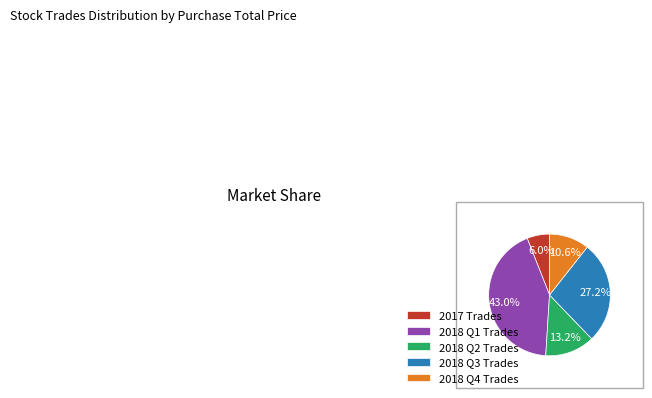

Count the number of slices in the pie.

5